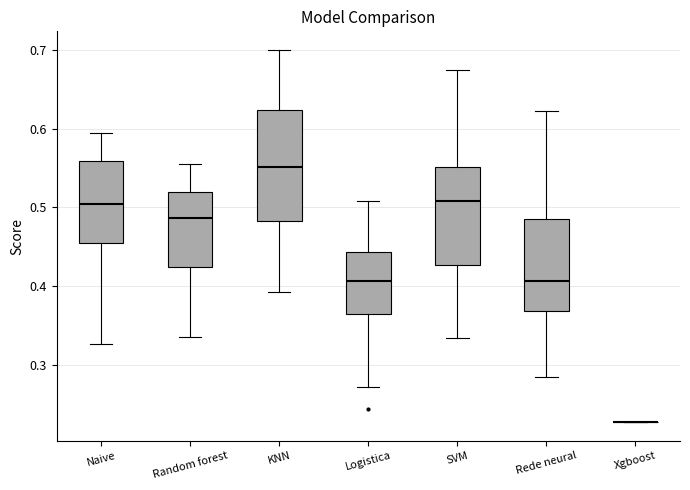

Comparing the boxes themselves (not the whiskers), which one is the tallest?

KNN